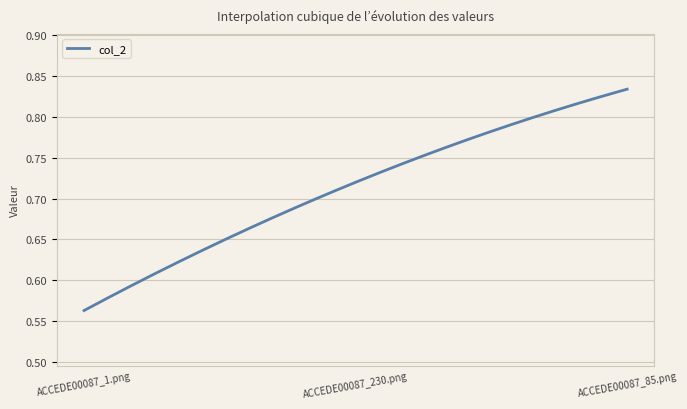

What is the label of the 3rd point from the left?

ACCEDE00087_85.png